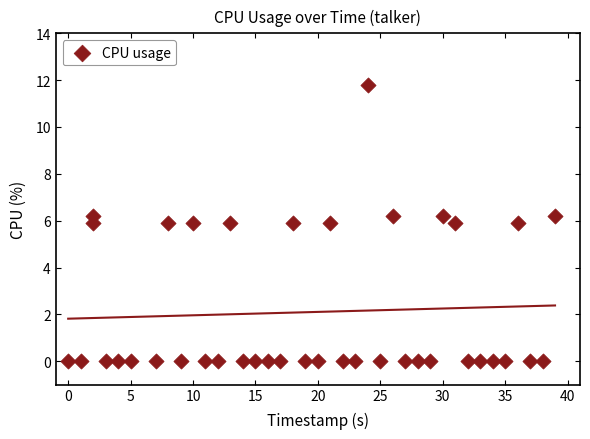

What is the range of Y values (max minus min)?

11.8